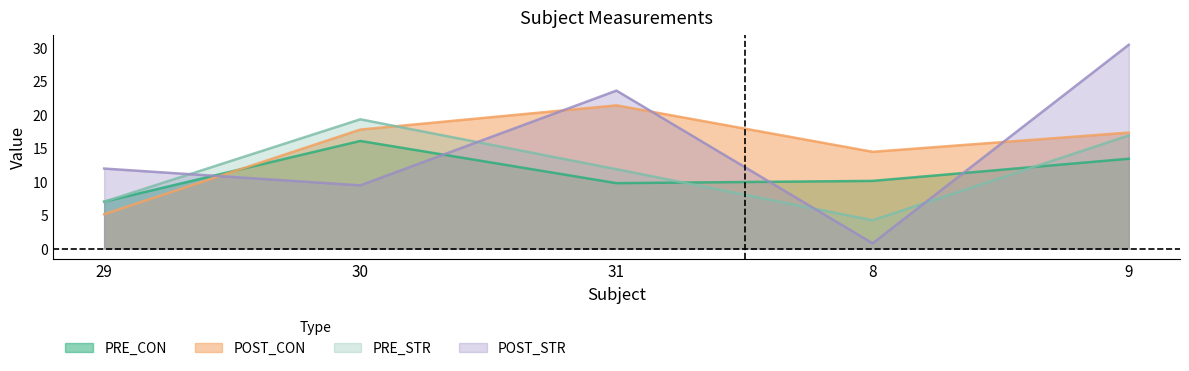

Read the PRE_CON value at 30.

16.1